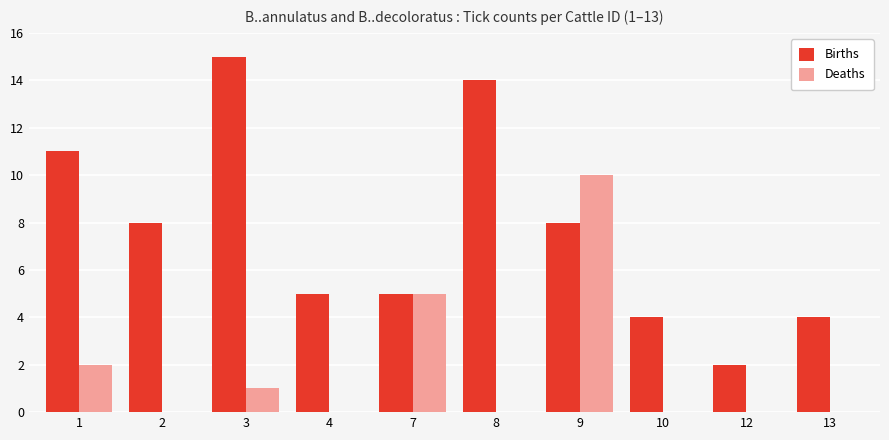

Reading right to left, what are all the values shown in this chart?

Births: 4	2	4	8	14	5	5	15	8	11
Deaths: 0	0	0	10	0	5	0	1	0	2